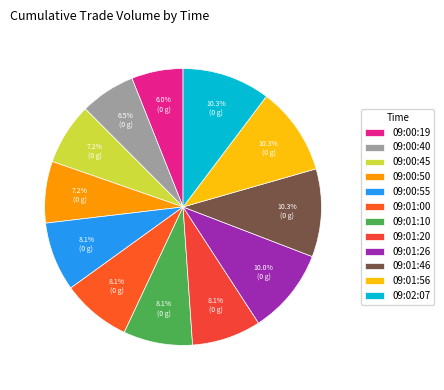

Approximately how many times larger is the value at 09:00:45 compared to 09:01:46?

0.7